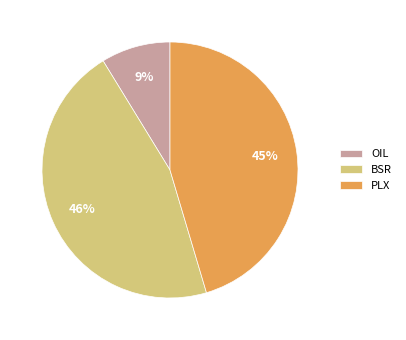

Which slice is the smallest?

OIL